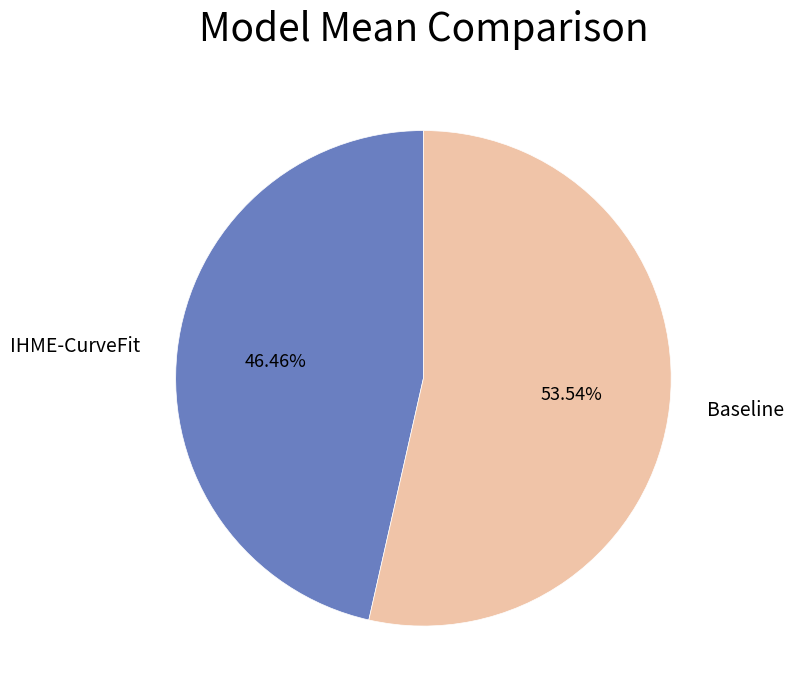

Is IHME-CurveFit the majority of the pie?

No